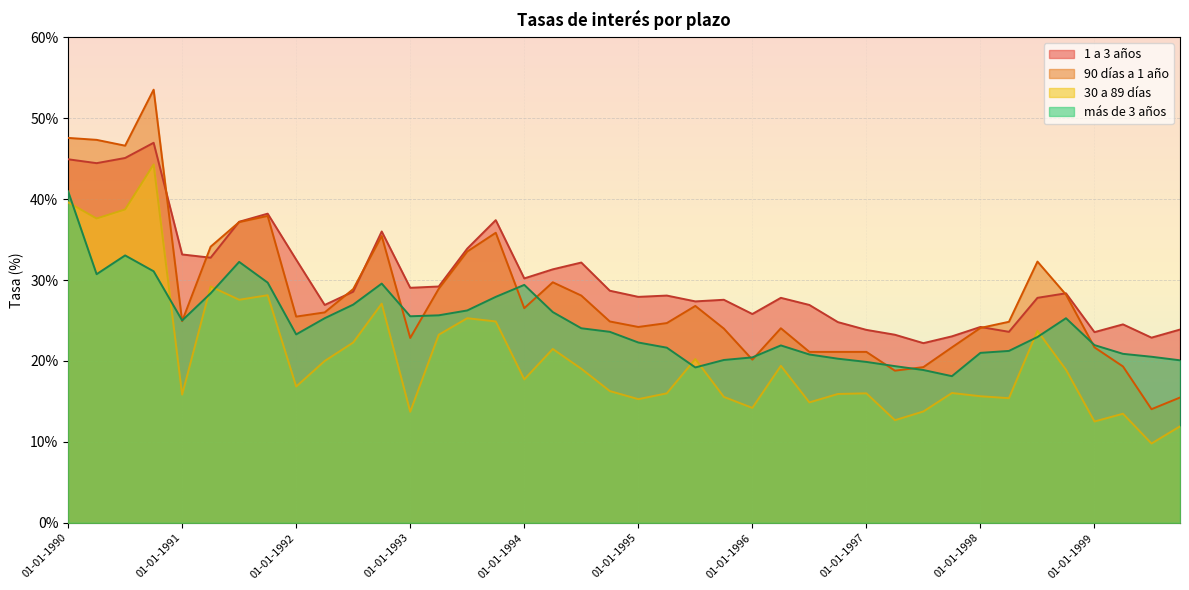

Count the number of categories in the chart.

40